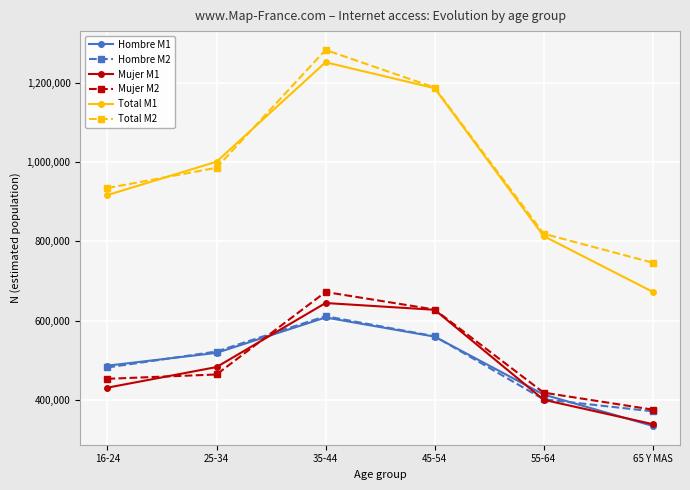

Between 25-34 and 45-54, which series saw the biggest shift?

Total M2